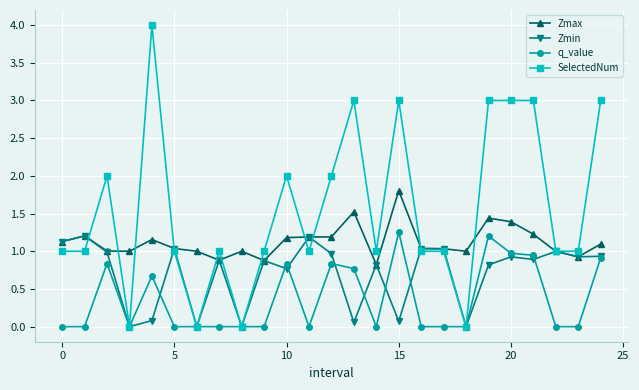

How many lines are shown in the chart?

4